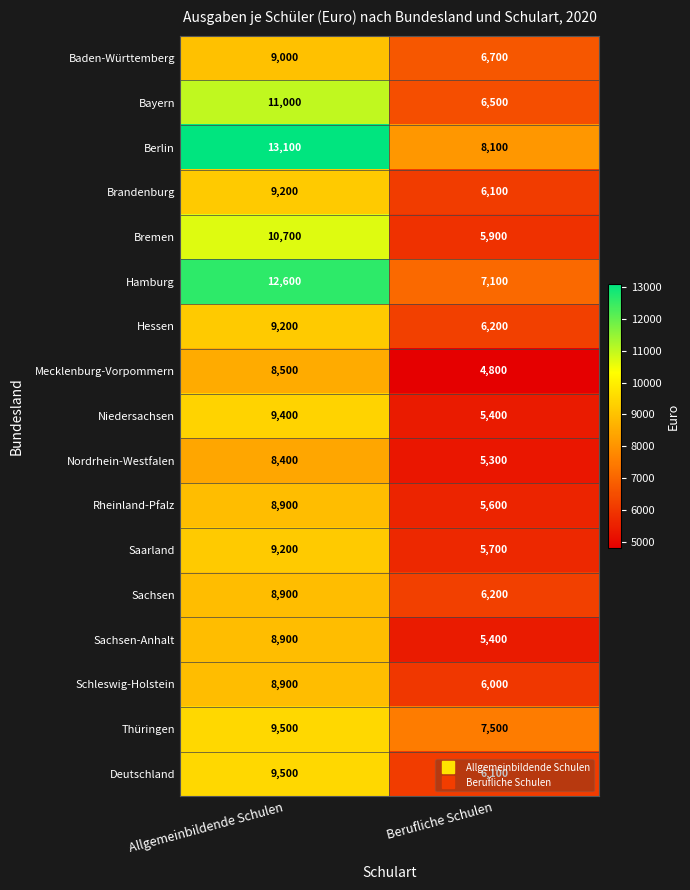

Which series changed the most between Allgemeinbildende Schulen and Berufliche Schulen?

Hamburg